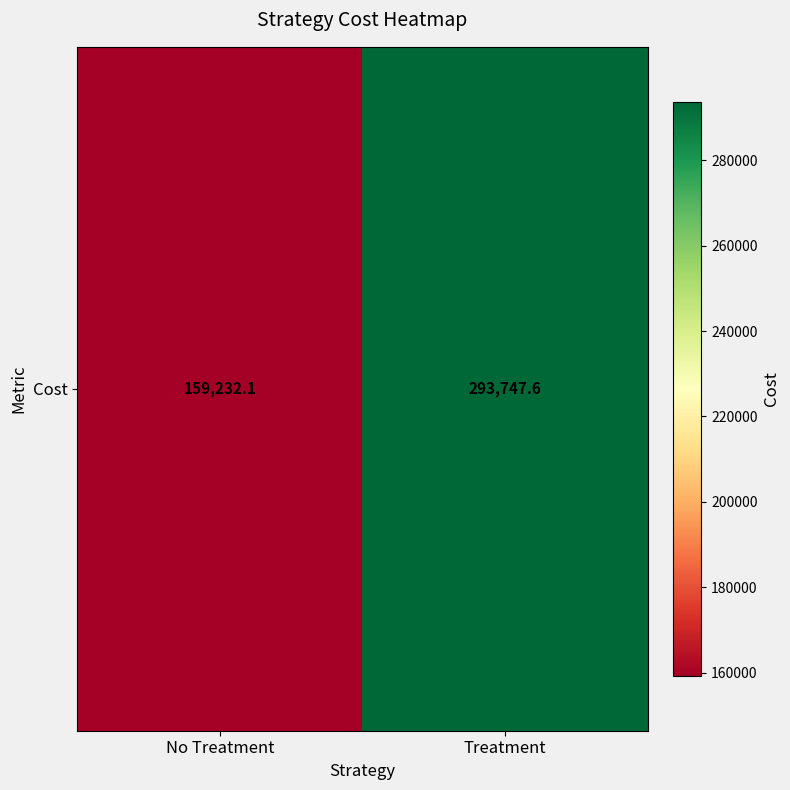

What is the difference between the values at Treatment and No Treatment?

134515.6